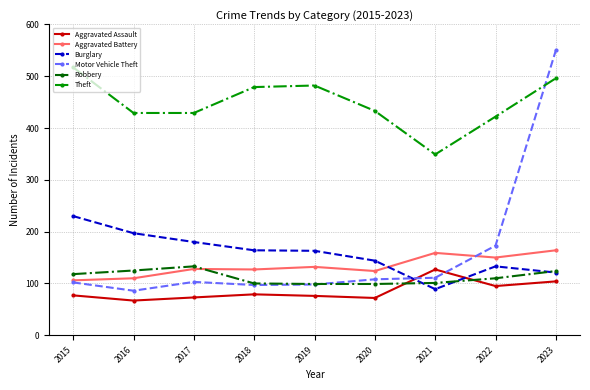

At how many categories does at least one series exceed 199?

9